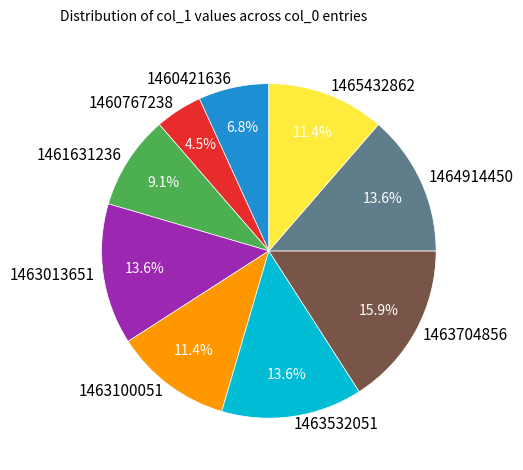

Approximately how many times larger is the value at 1463100051 compared to 1463704856?

0.7